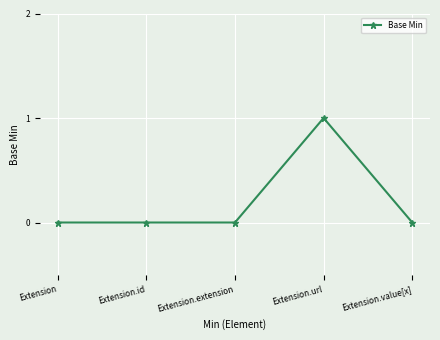

Reading left to right, transcribe all the data shown in this chart.

0	0	0	1	0